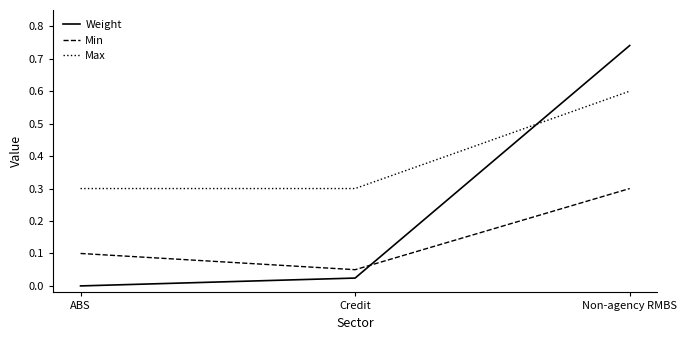

The value of Weight at Credit is 0.0. True or false?

True